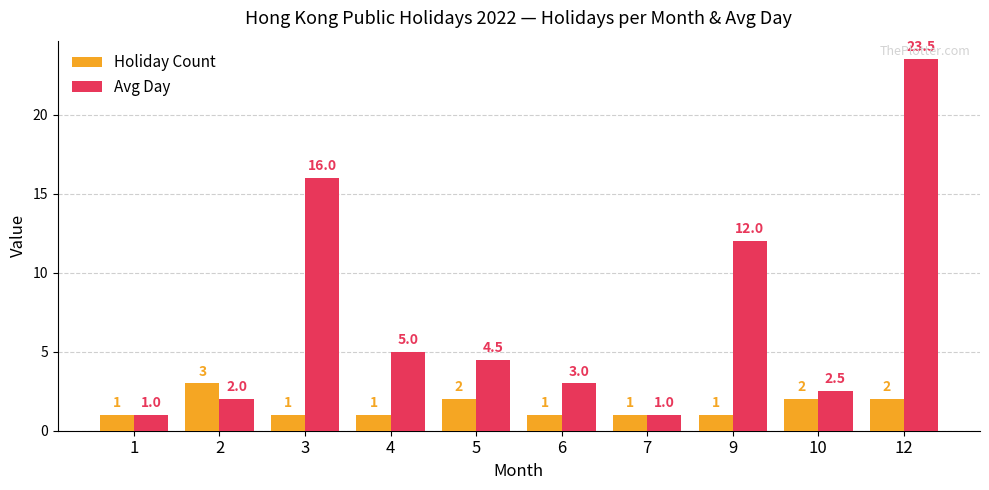

What is the sum of all Holiday Count values?

15.0